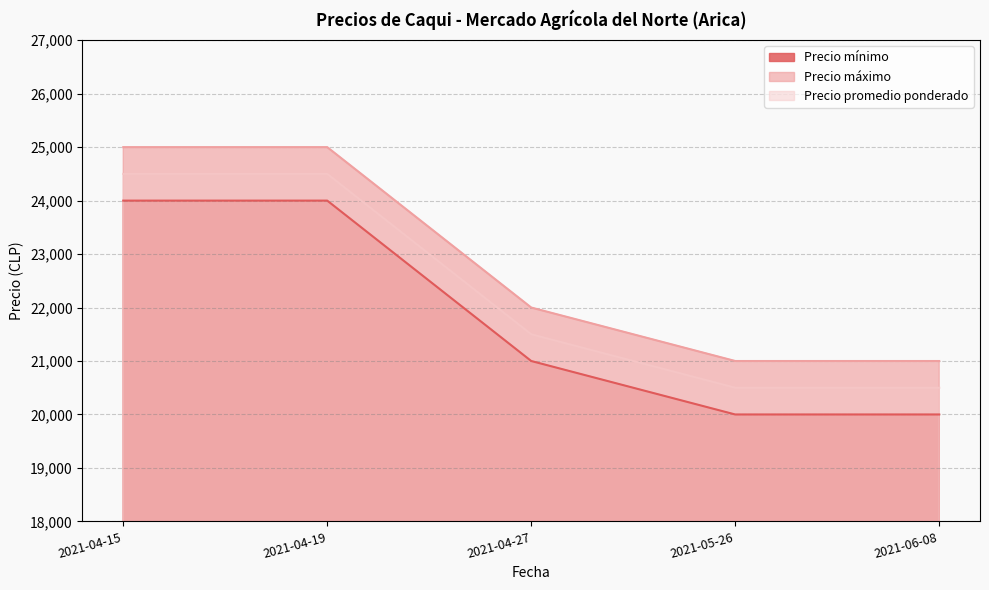

Reading left to right, list all the values displayed in this chart.

Precio mínimo: 24000	24000	21000	20000	20000
Precio máximo: 25000	25000	22000	21000	21000
Precio promedio ponderado: 24500	24500	21500	20500	20500